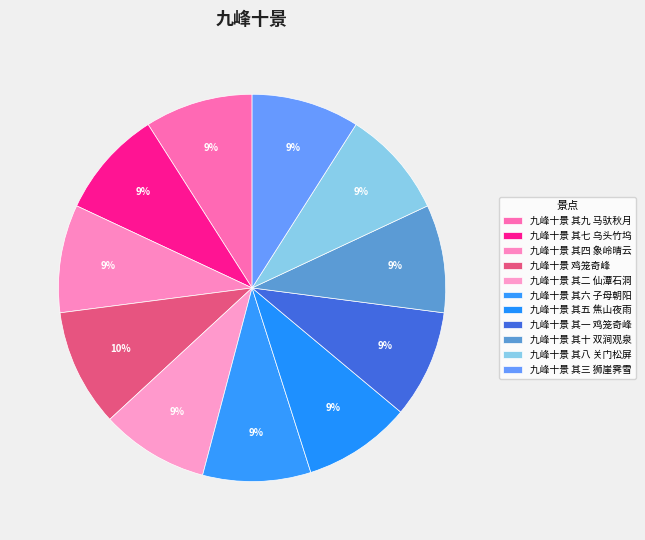

Is it true that 九峰十景 其七 乌头竹坞 is 1% of the pie?

False